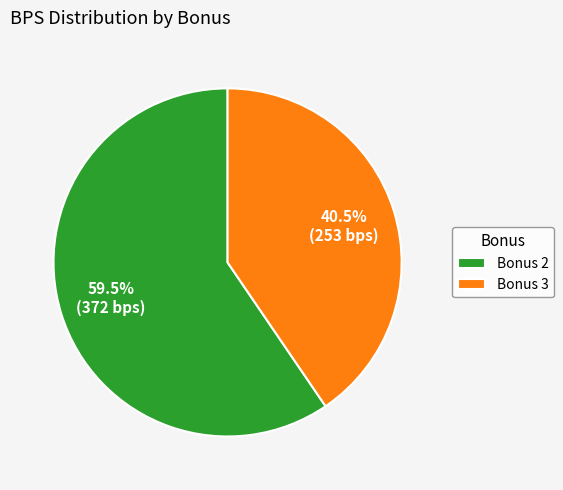

How many segments does this pie chart have?

2